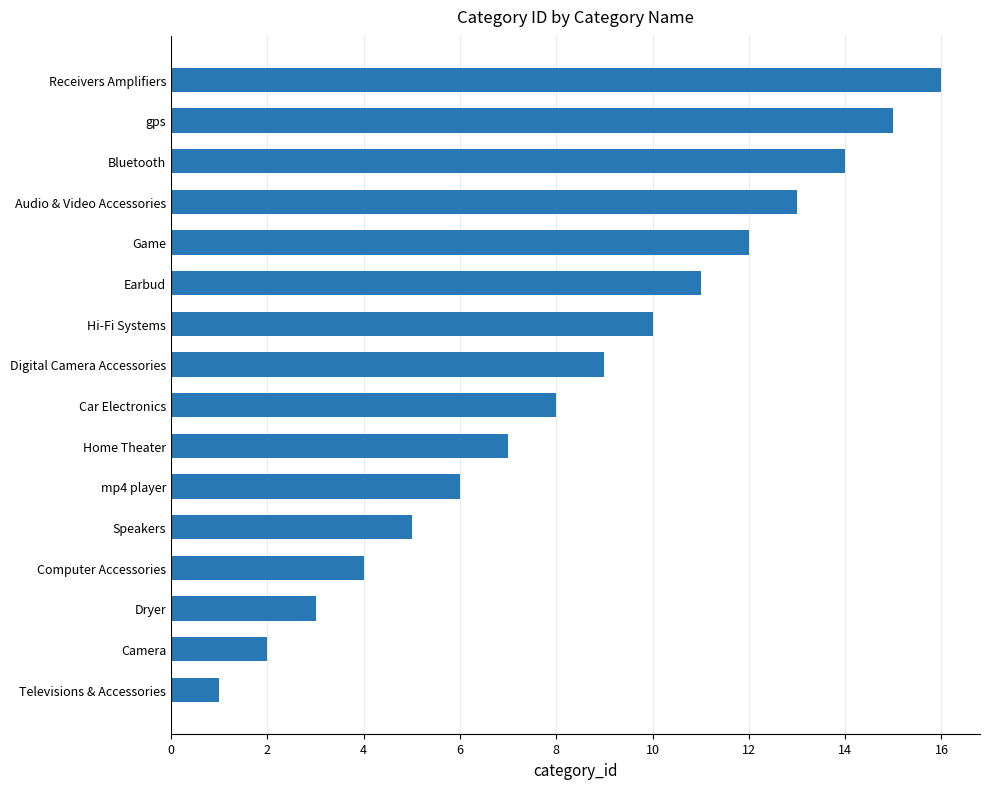

How many bars are there in total?

16